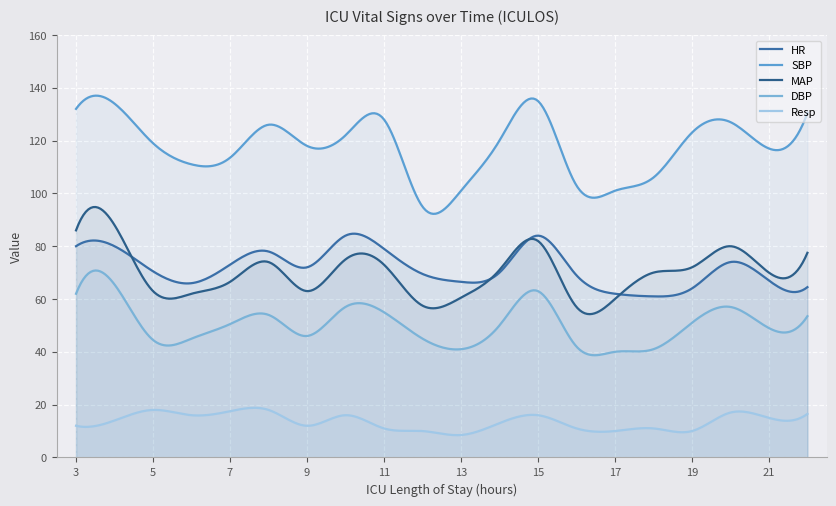

List the series in order of their peak value, highest first.

SBP, MAP, HR, DBP, Resp